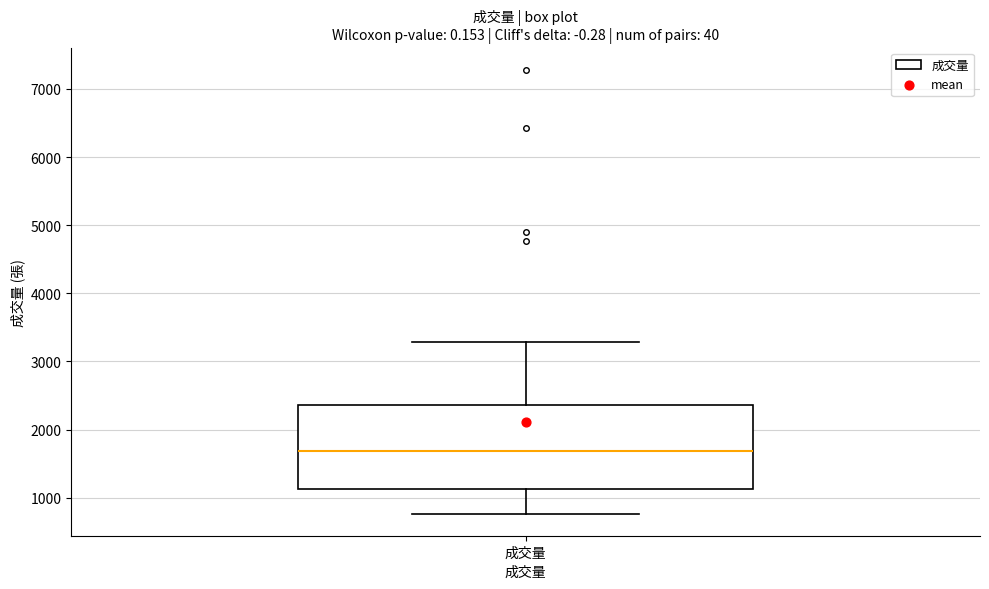

Where does the upper whisker of the box for 成交量 end on the y-axis? The values are not printed on the chart, so give them approximately, as read against the axis.

3300